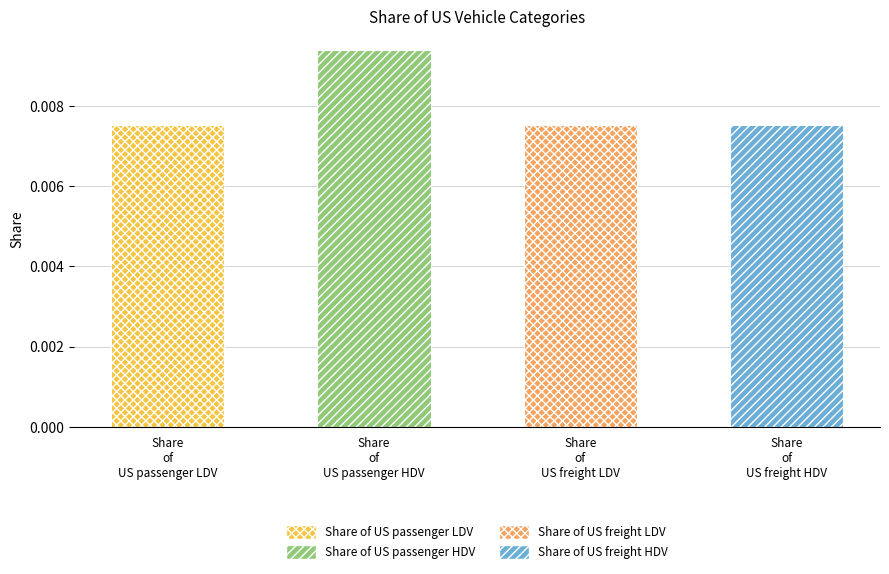

At which category does the chart reach its peak across all series?

Share of US passenger HDV